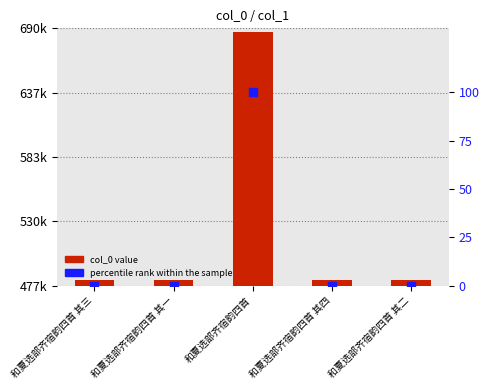

Which series reaches the minimum Y coordinate?

percentile rank within the sample